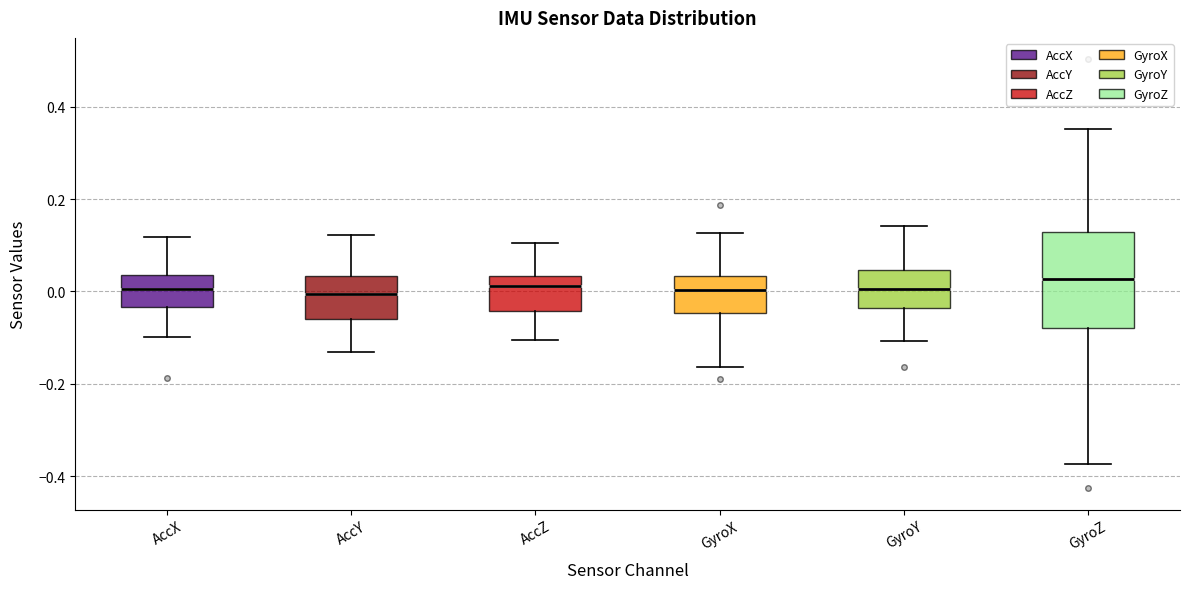

Reading left to right, read every box against the y-axis: the position of its median line, the range the box covers, and the ends of its whiskers. The values are not printed on the chart, so give them approximately, as read against the axis.

AccX: median 0.00, box -0.04 to 0.04, whiskers -0.10 to 0.12
AccY: median 0.00, box -0.06 to 0.04, whiskers -0.14 to 0.12
AccZ: median 0.02, box -0.04 to 0.04, whiskers -0.10 to 0.10
GyroX: median 0.00, box -0.04 to 0.04, whiskers -0.16 to 0.12
GyroY: median 0.00, box -0.04 to 0.04, whiskers -0.10 to 0.14
GyroZ: median 0.02, box -0.08 to 0.12, whiskers -0.38 to 0.36